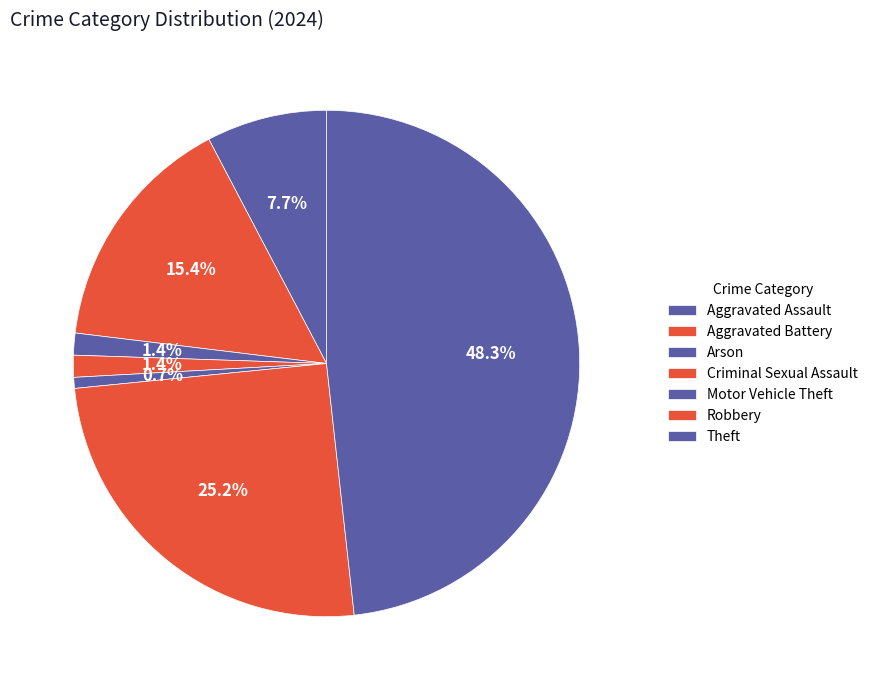

What is the largest slice in the pie chart?

Theft